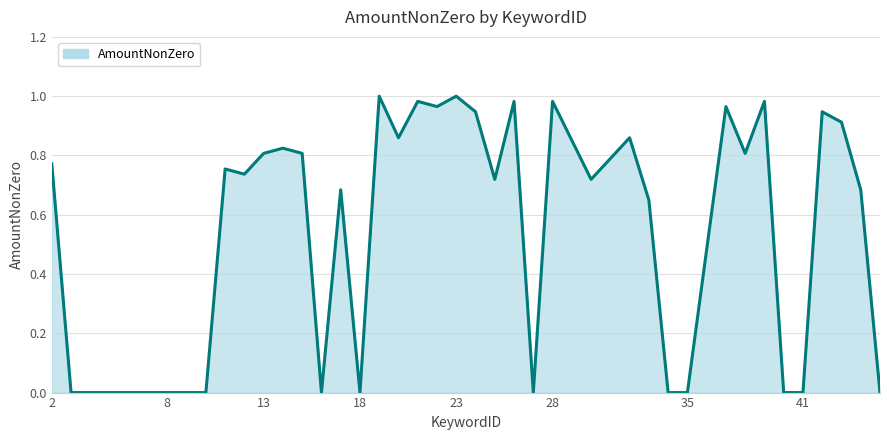

How many distinct data groups are displayed?

1